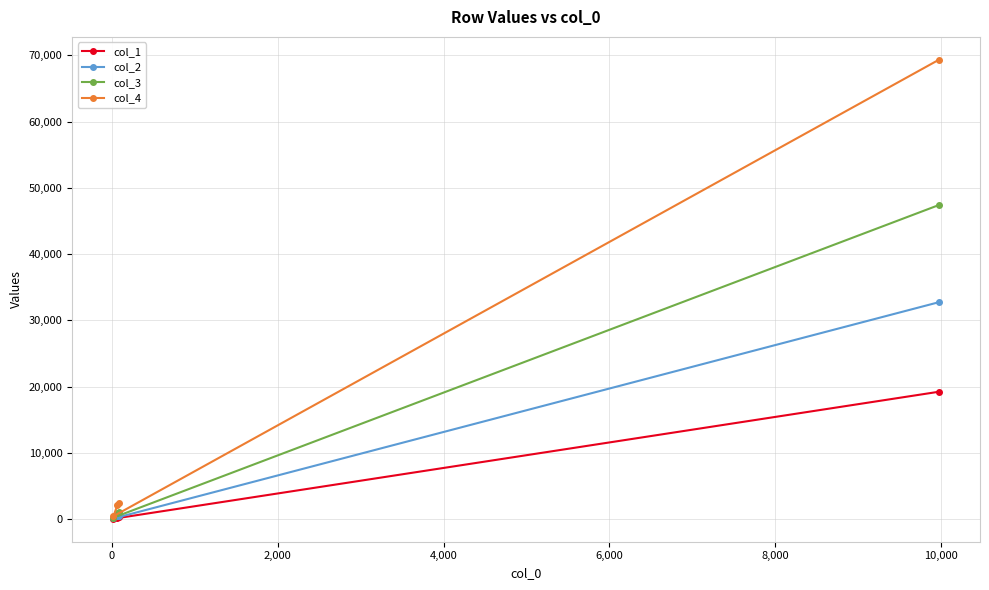

Rank the series by their average value, from lowest to highest.

col_1, col_2, col_3, col_4